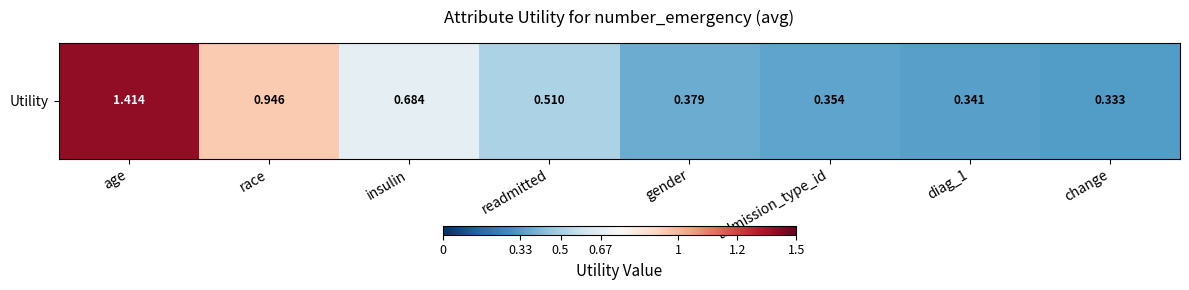

List the labels in order of value, smallest first.

change, diag_1, admission_type_id, gender, readmitted, insulin, race, age